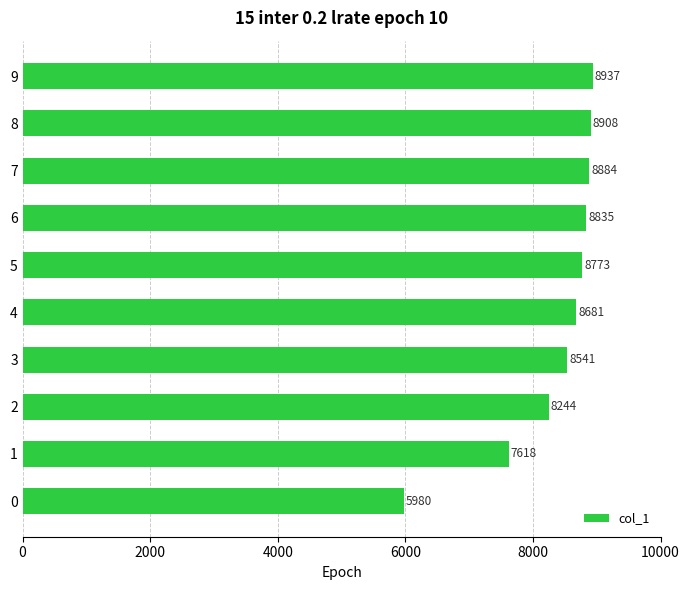

Reading bottom to top, transcribe all the data shown in this chart.

5980	7618	8244	8541	8681	8773	8835	8884	8908	8937